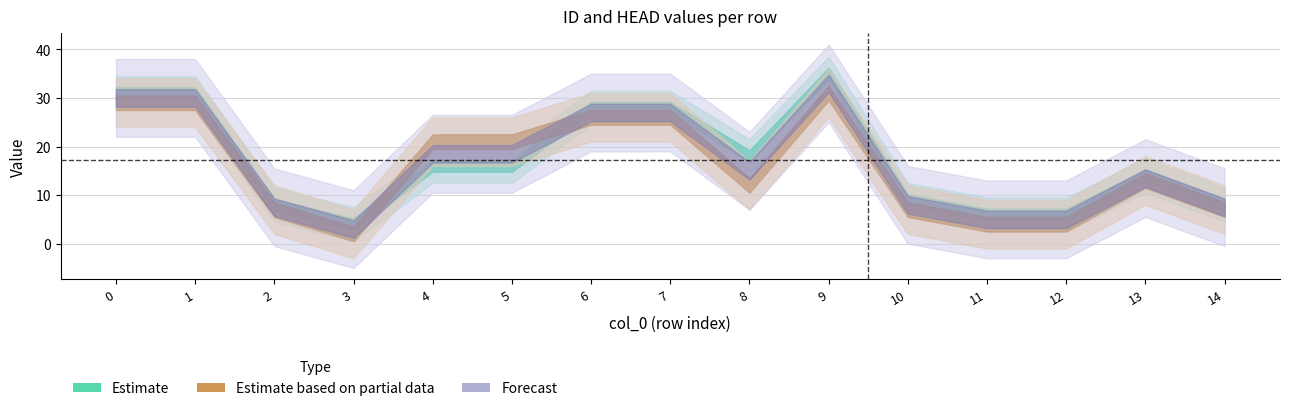

At which category does ID reach its first local valley?

3